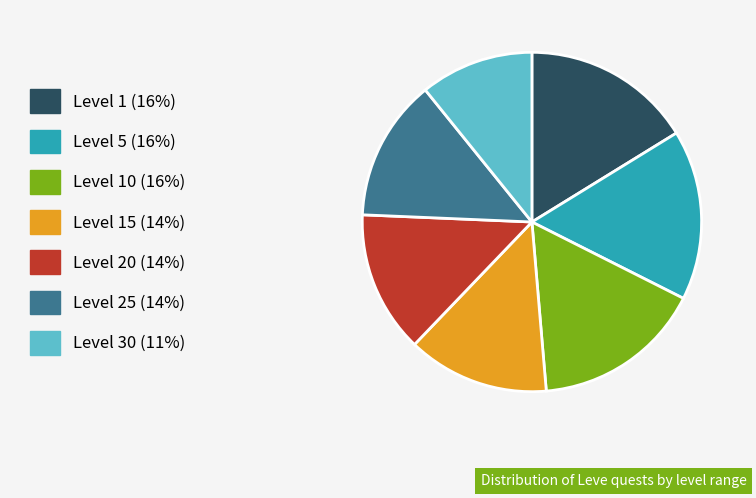

Does any single category account for the majority?

No